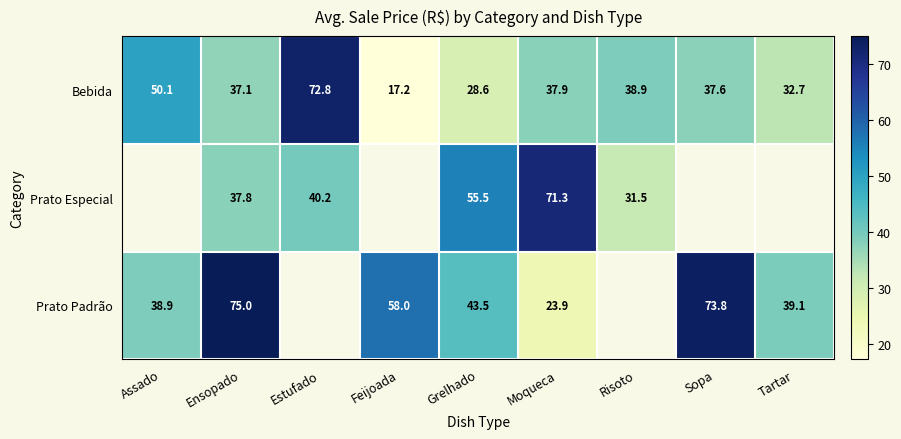

What is the smallest value displayed?

17.2